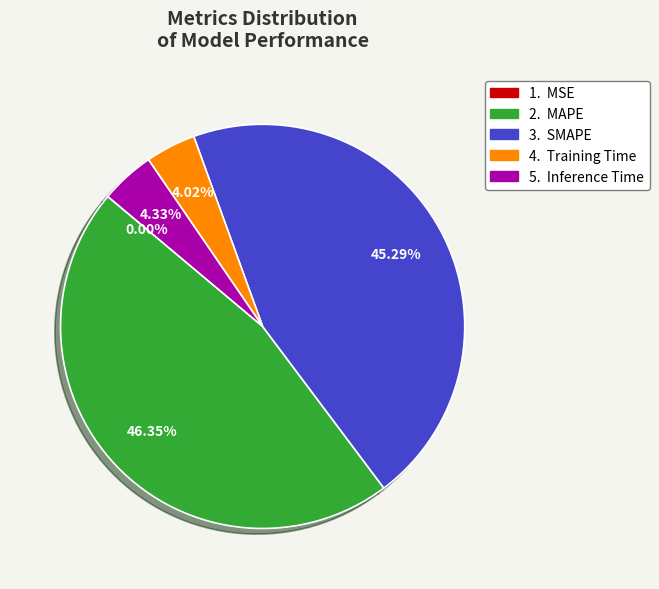

Is there a majority slice in this chart?

No